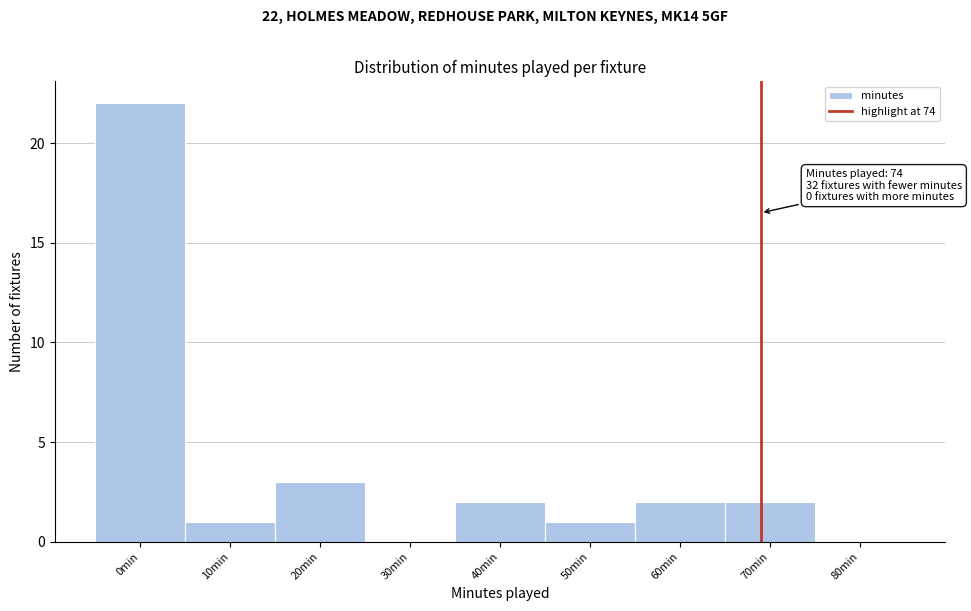

Reading right to left, extract all data points from this chart.

80min=0	70min=2	60min=2	50min=1	40min=2	30min=0	20min=3	10min=1	0min=22